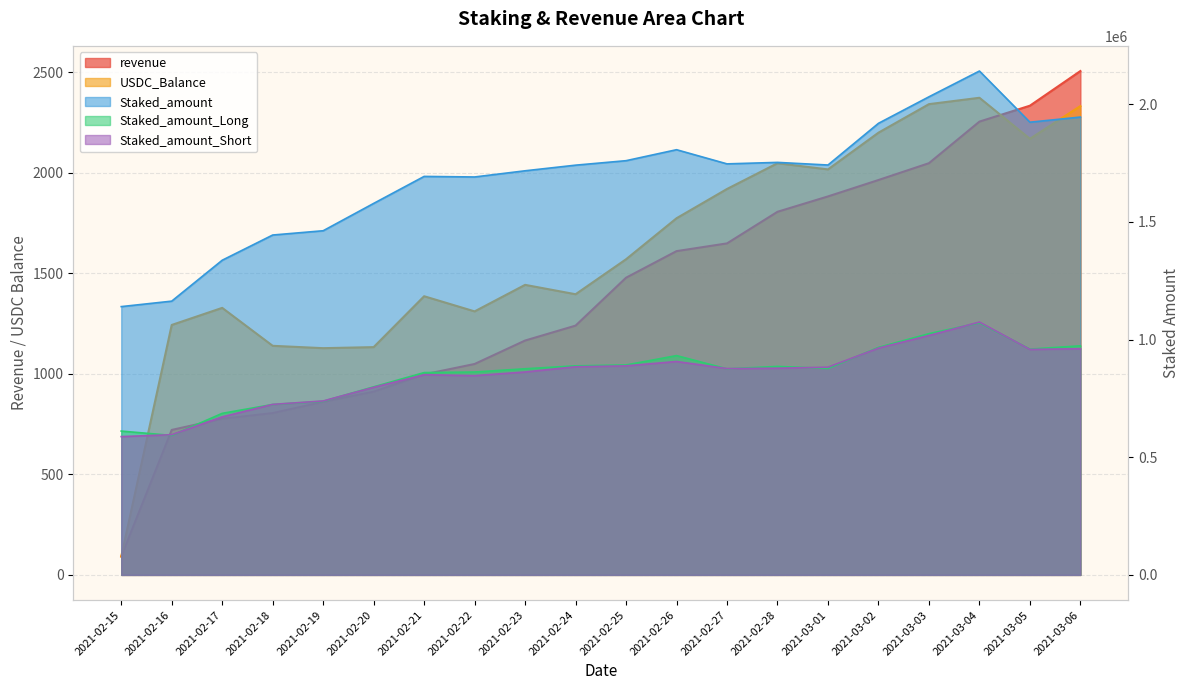

Which category has the lowest value in the Staked_amount series?

2021-02-15